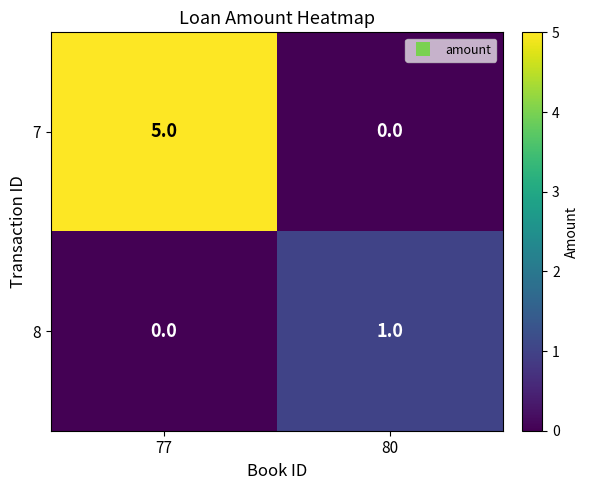

What is the sum of all 7 values?

5